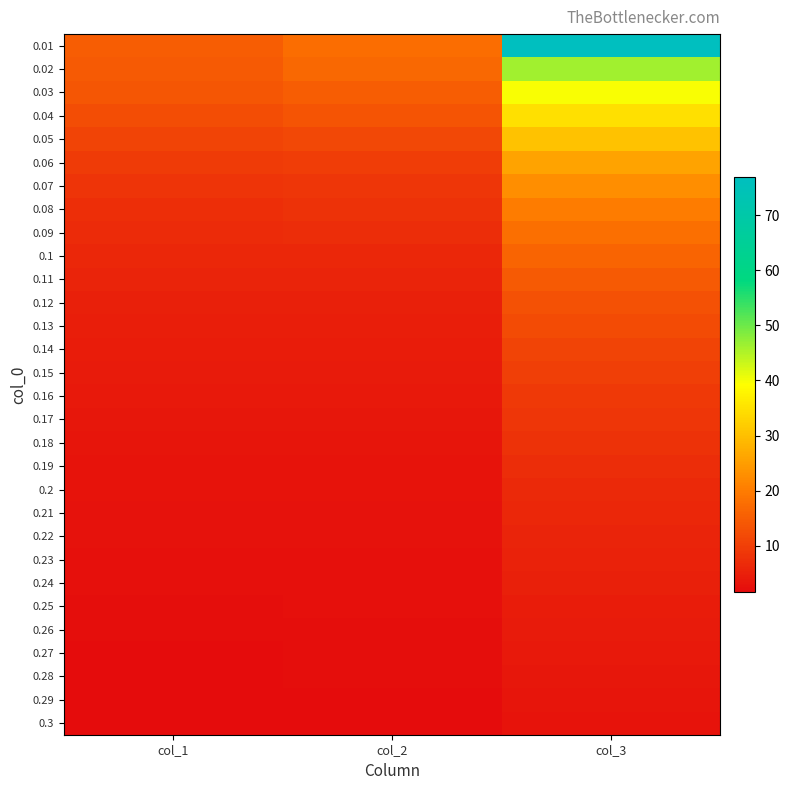

Reading left to right, extract all data points from this chart.

0.01: col_1=14.9	col_2=17.7	col_3=76.9
0.02: col_1=14.5	col_2=16.8	col_3=46.3
0.03: col_1=13.8	col_2=15.1	col_3=39.6
0.04: col_1=12.4	col_2=13.6	col_3=34.8
0.05: col_1=10.8	col_2=11.6	col_3=30.4
0.06: col_1=9.4	col_2=9.8	col_3=26.0
0.07: col_1=8.3	col_2=8.7	col_3=22.8
0.08: col_1=7.4	col_2=7.9	col_3=20.1
0.09: col_1=6.8	col_2=7.0	col_3=18.0
0.1: col_1=6.2	col_2=6.3	col_3=16.2
0.11: col_1=5.6	col_2=5.8	col_3=14.4
0.12: col_1=5.0	col_2=5.2	col_3=13.1
0.13: col_1=4.8	col_2=4.8	col_3=12.0
0.14: col_1=4.4	col_2=4.5	col_3=11.0
0.15: col_1=4.0	col_2=4.2	col_3=10.0
0.16: col_1=3.8	col_2=3.8	col_3=9.3
0.17: col_1=3.6	col_2=3.6	col_3=8.5
0.18: col_1=3.3	col_2=3.3	col_3=7.9
0.19: col_1=3.1	col_2=3.1	col_3=7.2
0.2: col_1=2.9	col_2=3.0	col_3=6.7
0.21: col_1=2.8	col_2=2.8	col_3=6.3
0.22: col_1=2.6	col_2=2.6	col_3=5.8
0.23: col_1=2.4	col_2=2.5	col_3=5.3
0.24: col_1=2.3	col_2=2.4	col_3=4.9
0.25: col_1=2.2	col_2=2.3	col_3=4.6
0.26: col_1=2.1	col_2=2.2	col_3=4.2
0.27: col_1=1.9	col_2=2.1	col_3=3.8
0.28: col_1=1.9	col_2=2.0	col_3=3.5
0.29: col_1=1.8	col_2=2.0	col_3=3.2
0.3: col_1=1.7	col_2=1.9	col_3=2.9